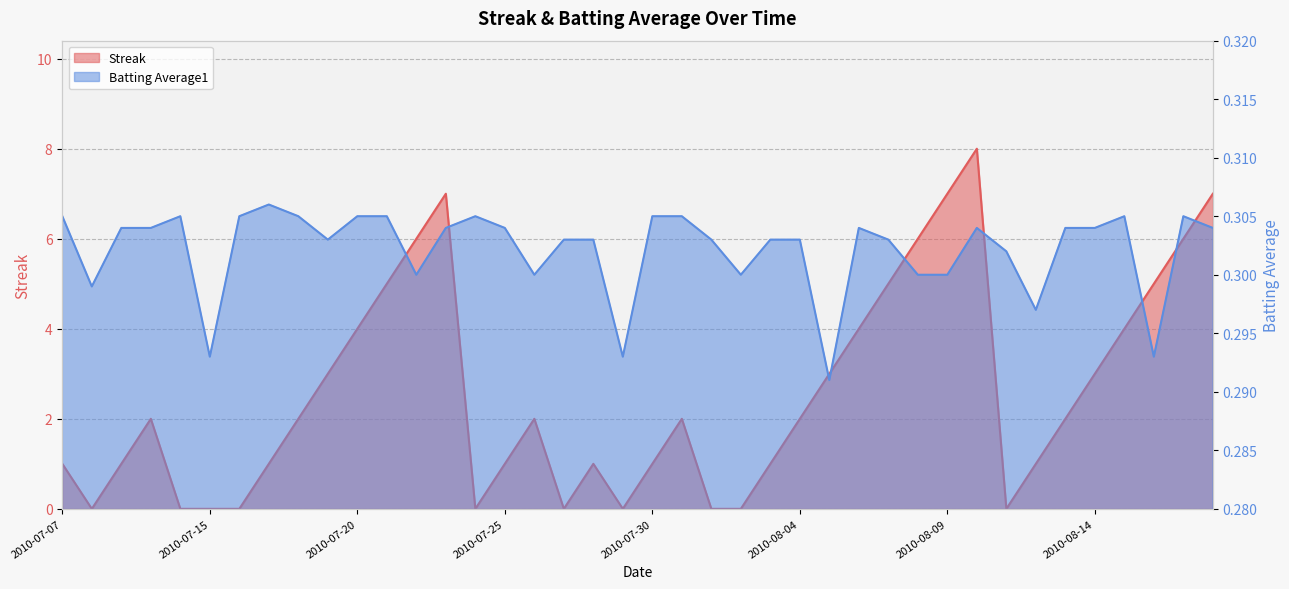

What position from the left is 2010-08-02?

24